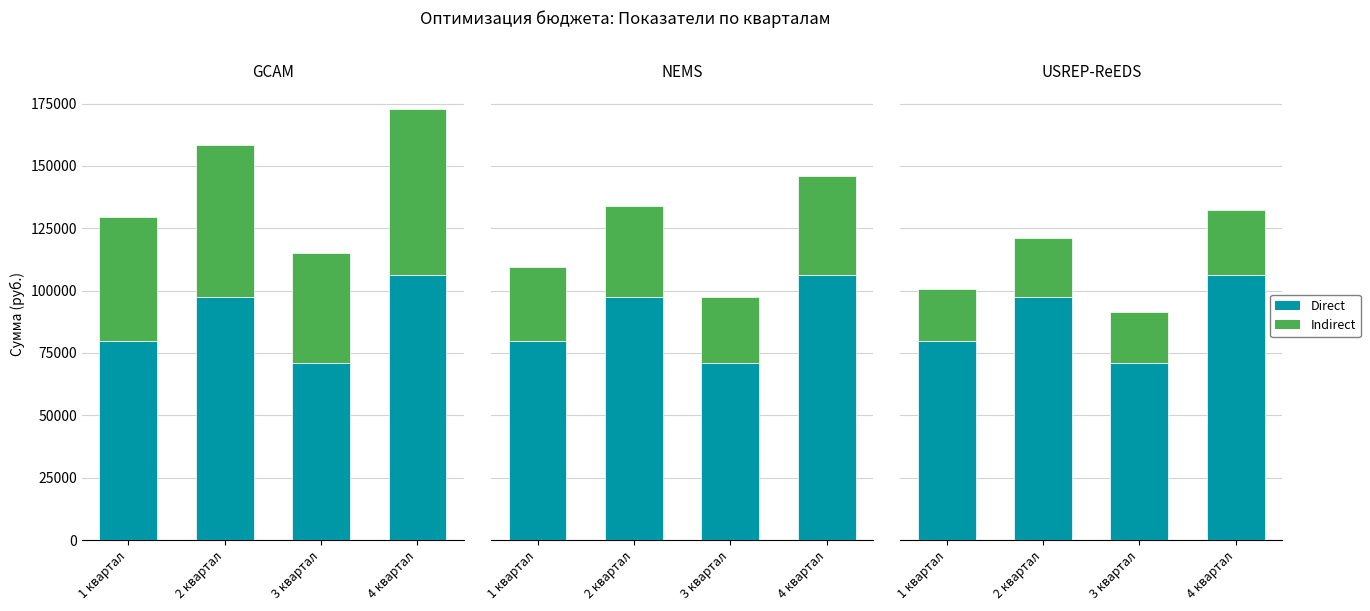

The value of Суммарные затраты (Indirect) at 4 квартал is 44744.1. True or false?

False